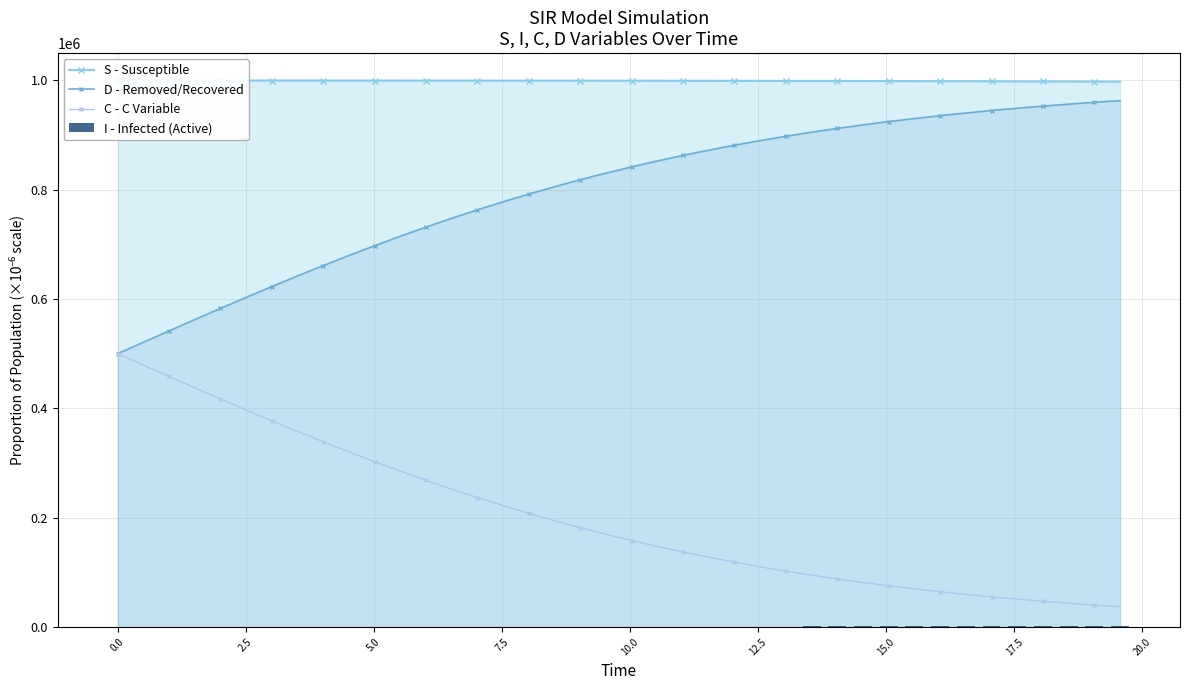

At how many categories does at least one series exceed 917049?

40